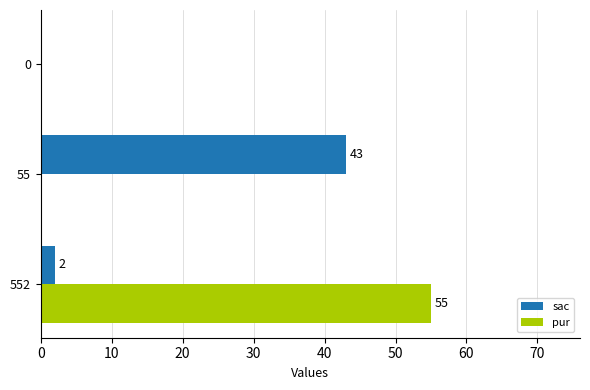

Read the pur value at 552, to the nearest 10.

60